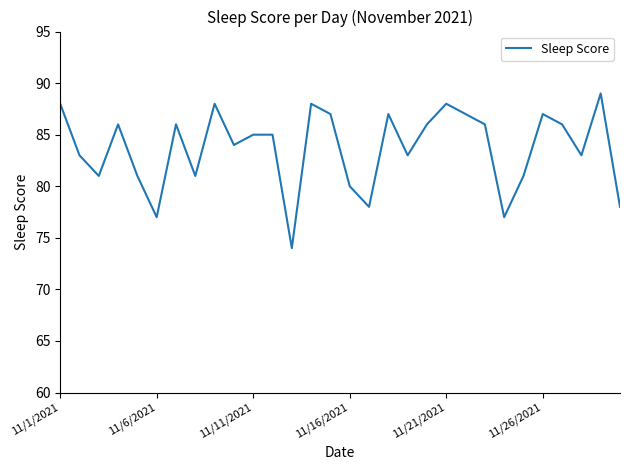

What is the difference between the maximum and minimum values?

15